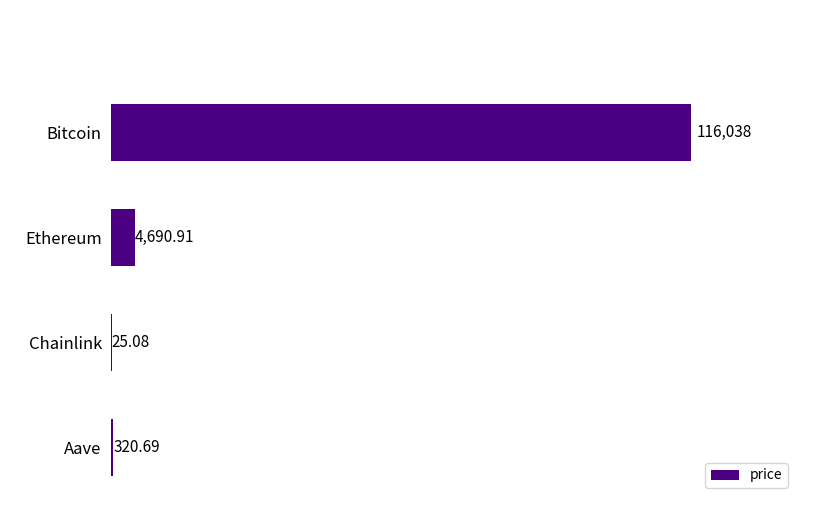

At which category does the chart reach its peak across all series?

Bitcoin